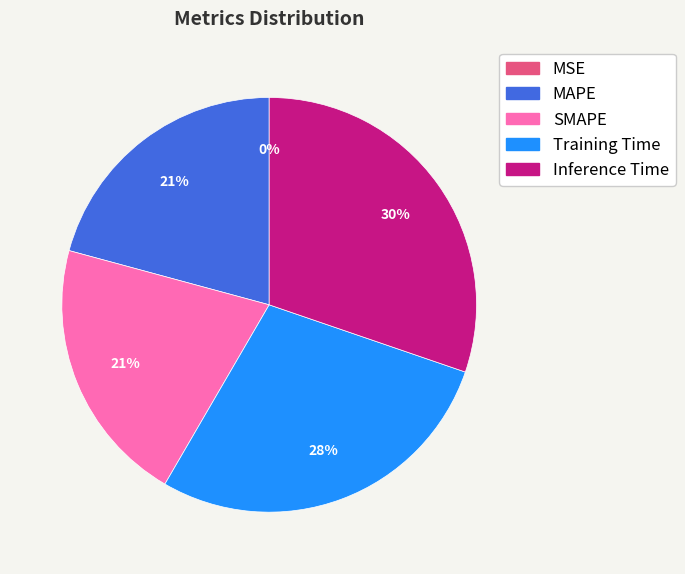

Which has a higher value, Training Time or Inference Time?

Inference Time